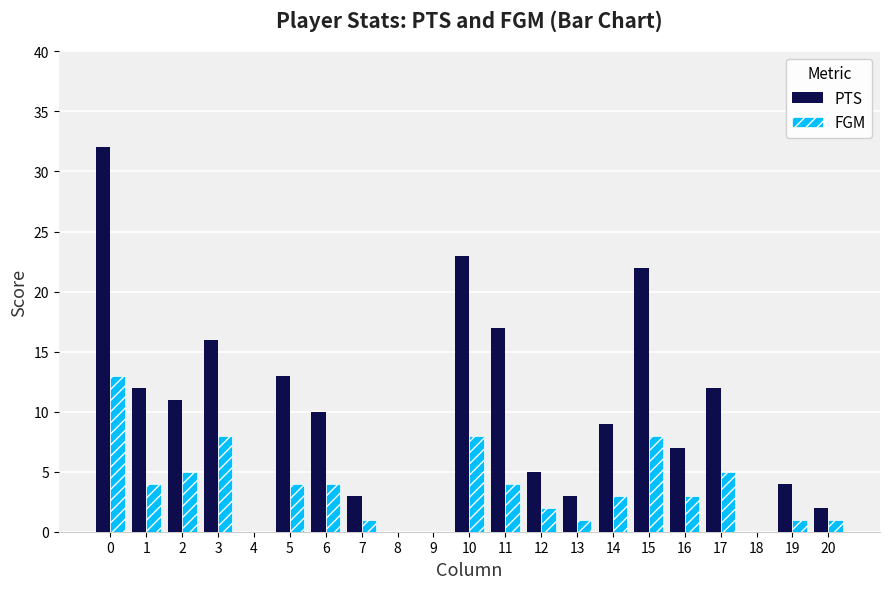

What is the total value across all series at 12?

7